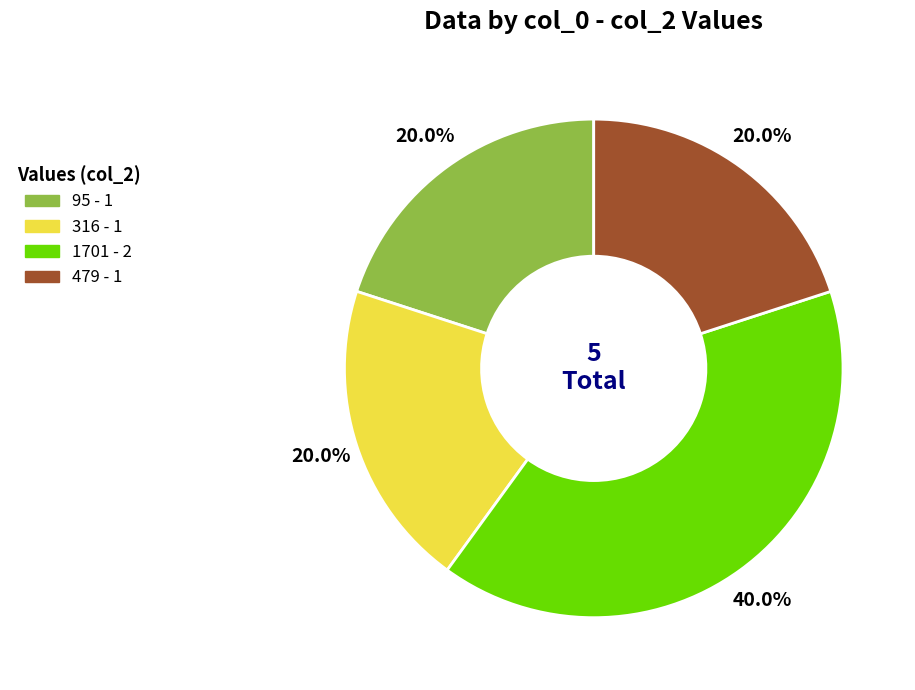

Which slice is the largest?

1701